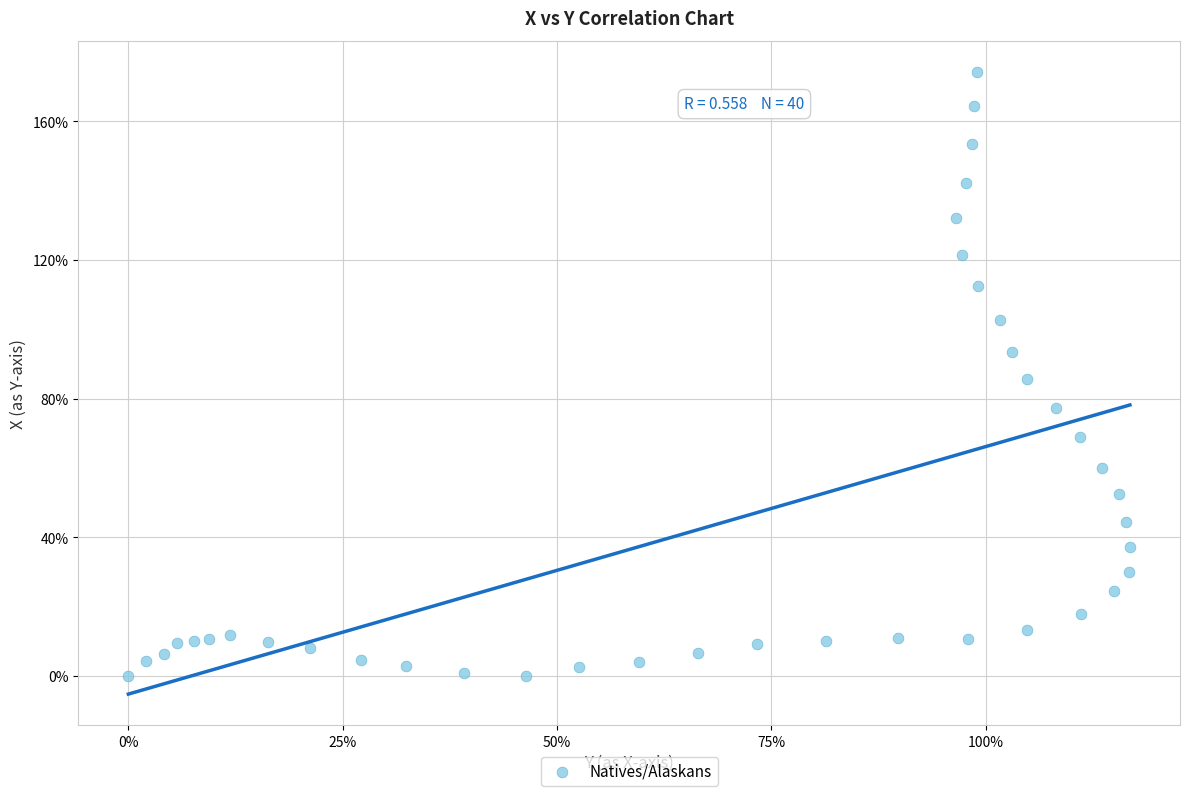

What is the range of X values (max minus min)?

116.8